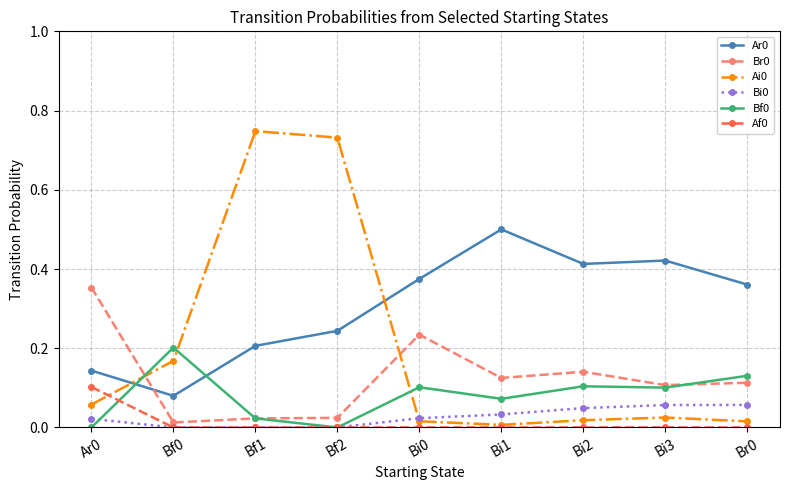

What is the label of the 3rd point from the right?

Bi2